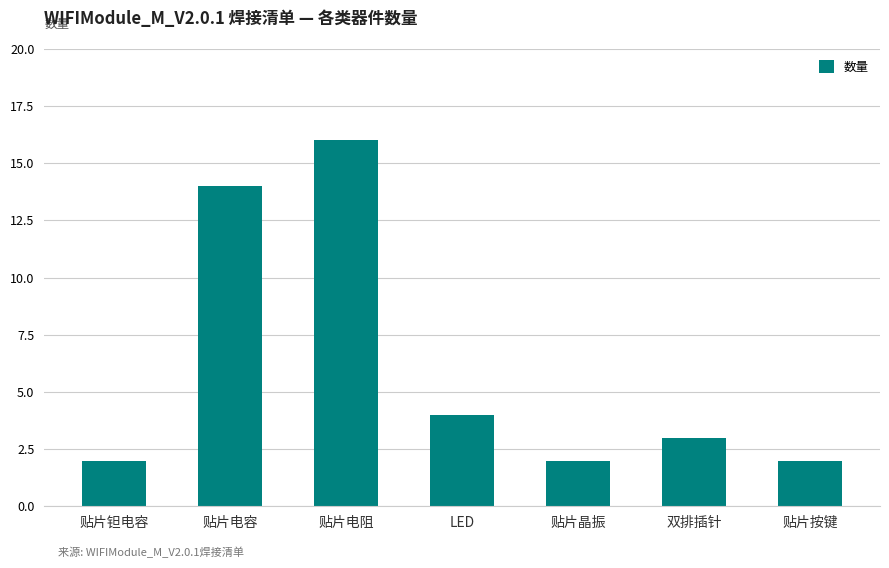

Which label corresponds to the largest value in the chart?

贴片电阻